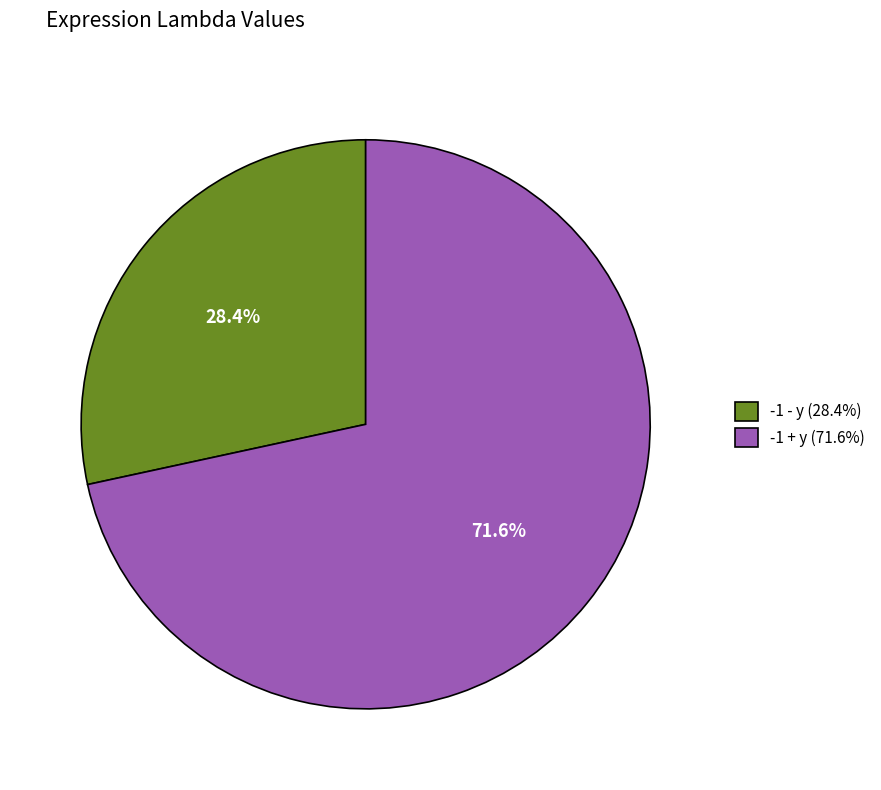

Rank the categories by value from highest to lowest.

-1 + y, -1 - y